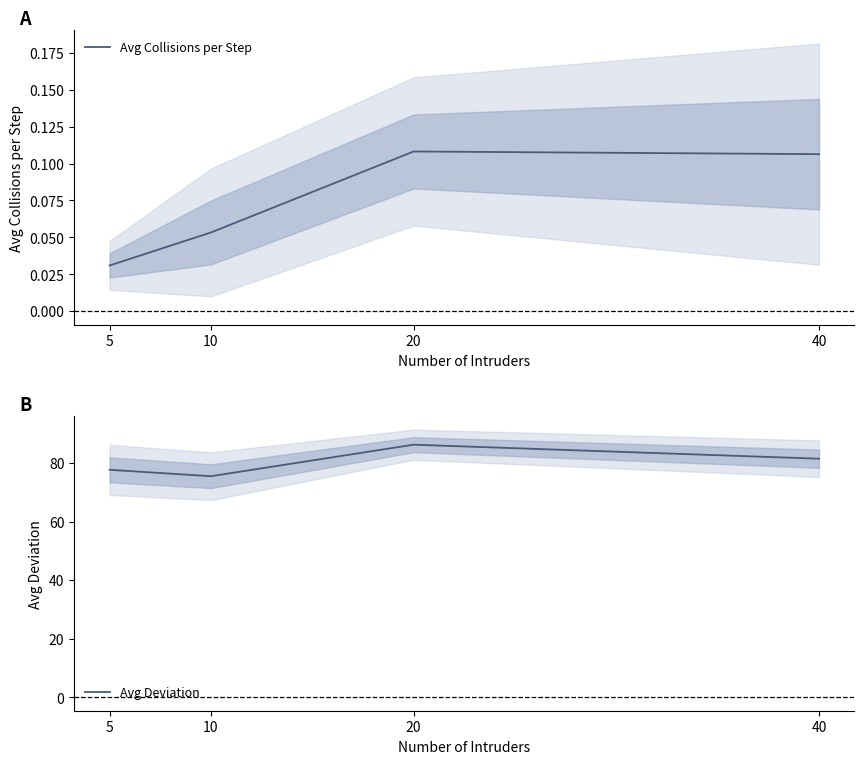

Reading right to left, transcribe all the data shown in this chart.

Avg Collisions per Step: 40=0.1	20=0.1	10=0.1	5=0.0
Avg Deviation: 40=81.4	20=86.2	10=75.5	5=77.6